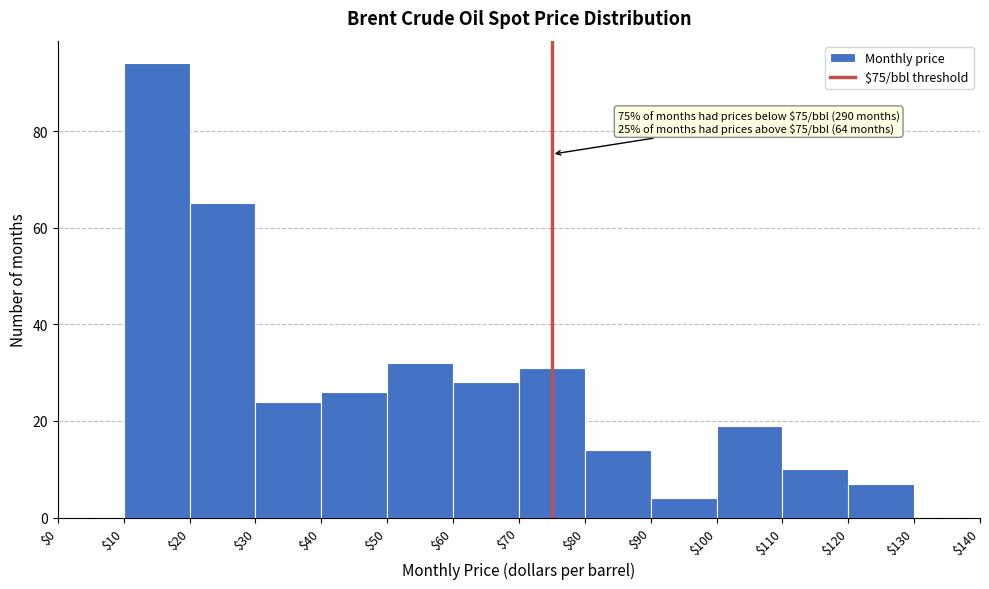

Over which range of the x-axis is the bar tallest?

$10 to $20